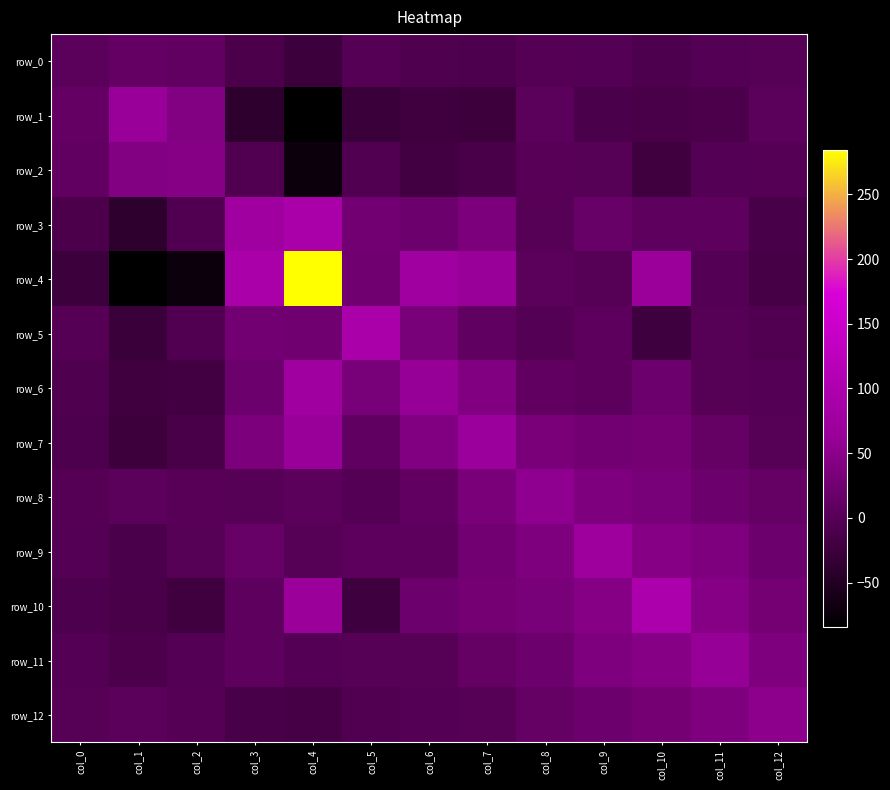

At how many categories does at least one series exceed 103?

1